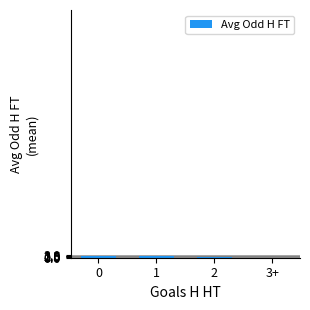

The value at 3+ is 0.0. True or false?

True